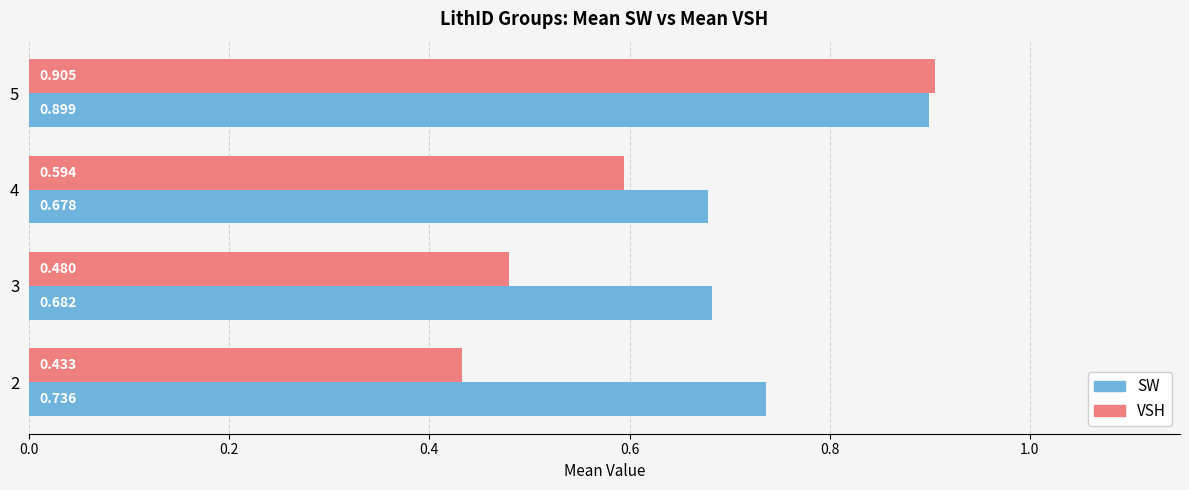

What is the difference between the second highest and second lowest values in the SW series?

0.1